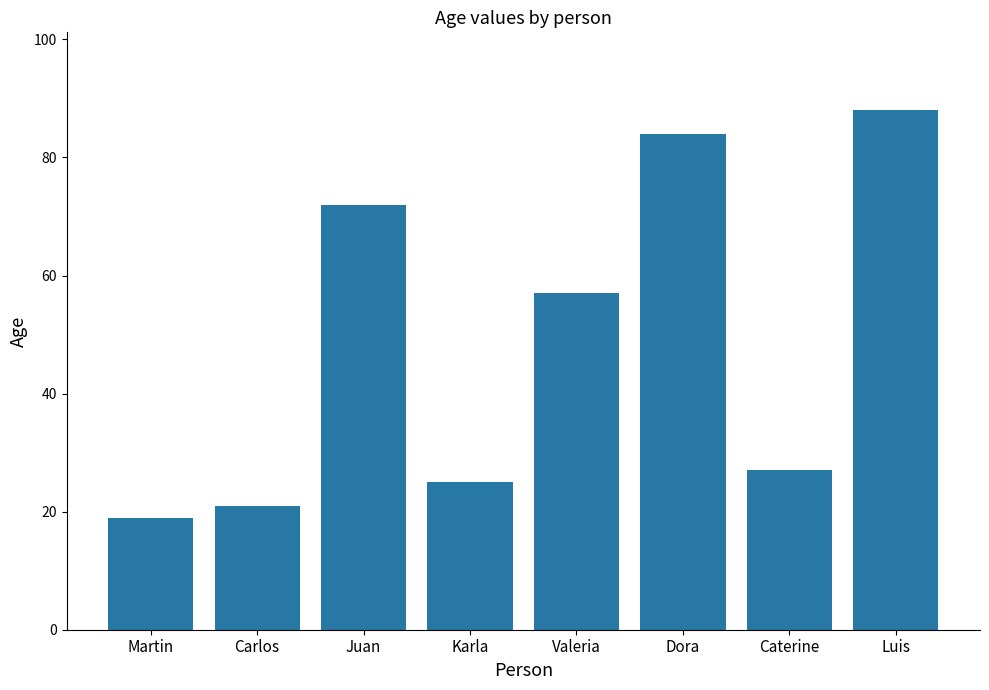

What is the difference between the values at Juan and Luis?

16